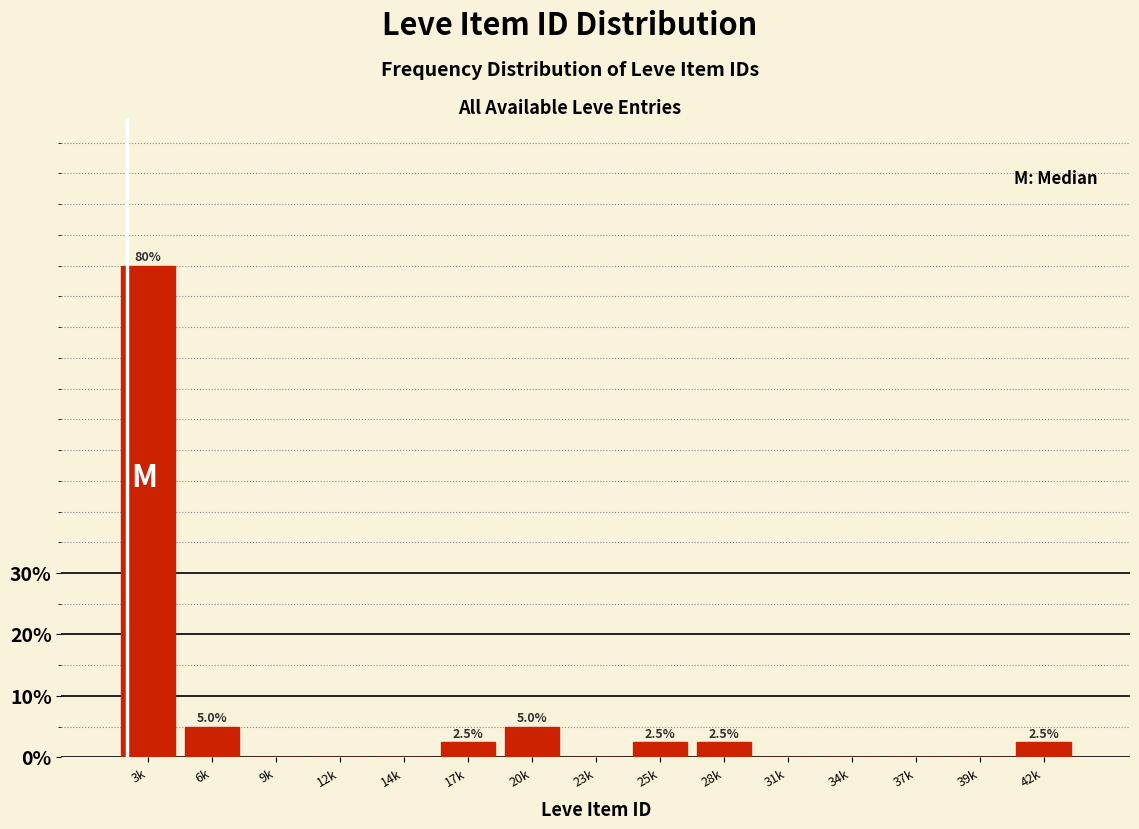

Reading right to left, extract all data points from this chart.

42k=2.5	39k=0.0	37k=0.0	34k=0.0	31k=0.0	28k=2.5	25k=2.5	23k=0.0	20k=5.0	17k=2.5	14k=0.0	12k=0.0	9k=0.0	6k=5.0	3k=80.0